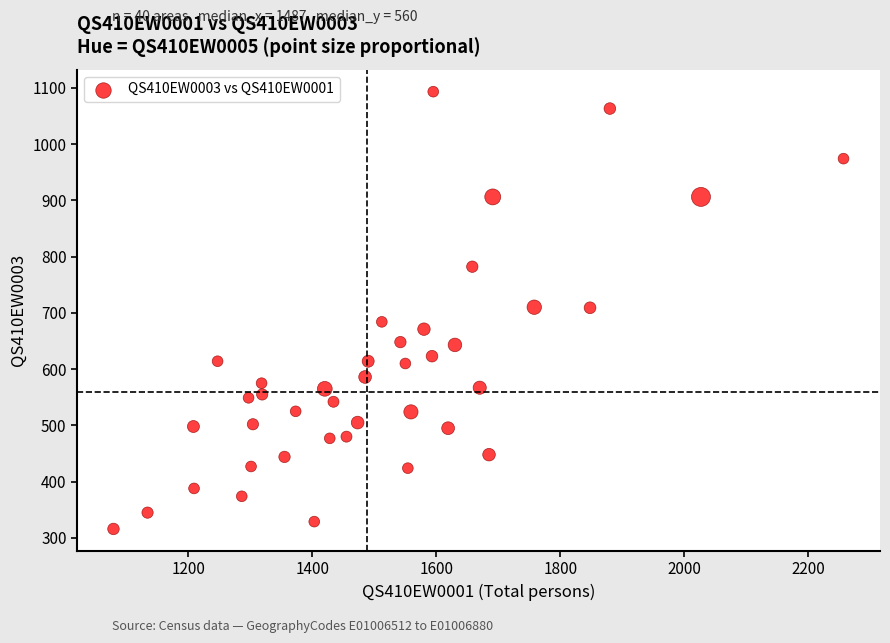

What is the range of X values (max minus min)?

1178